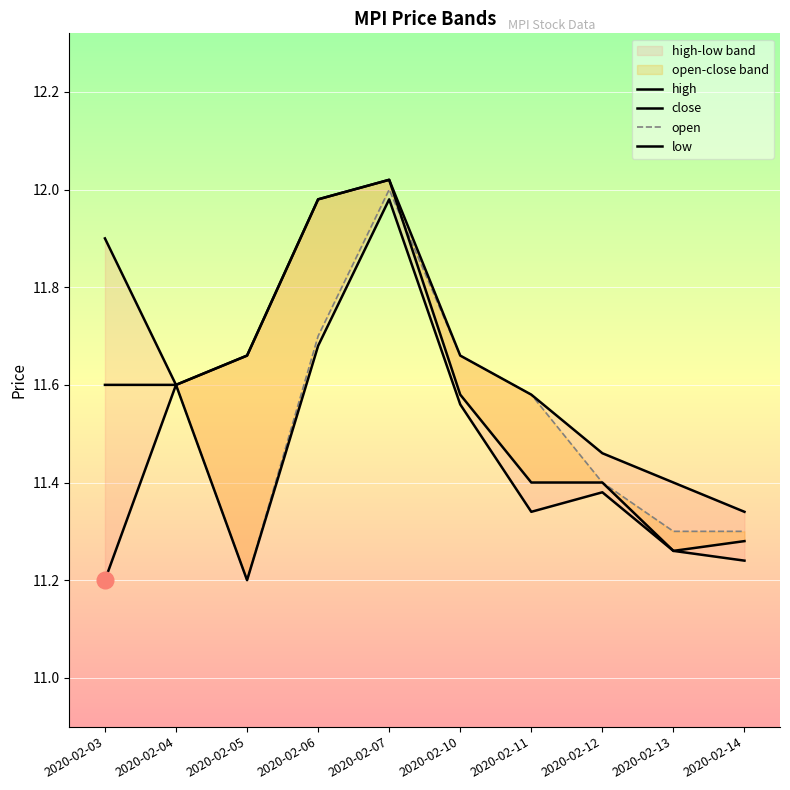

Which label corresponds to the largest value in the chart?

2020-02-07